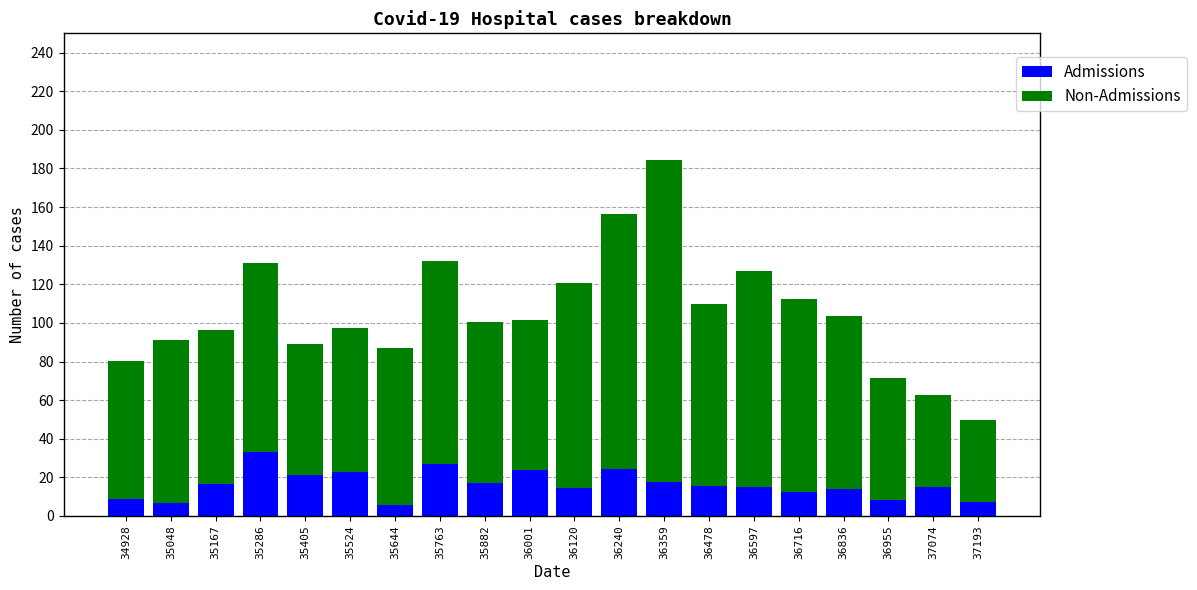

What is the value of the Admissions bar at the 16th from the left?

12.7